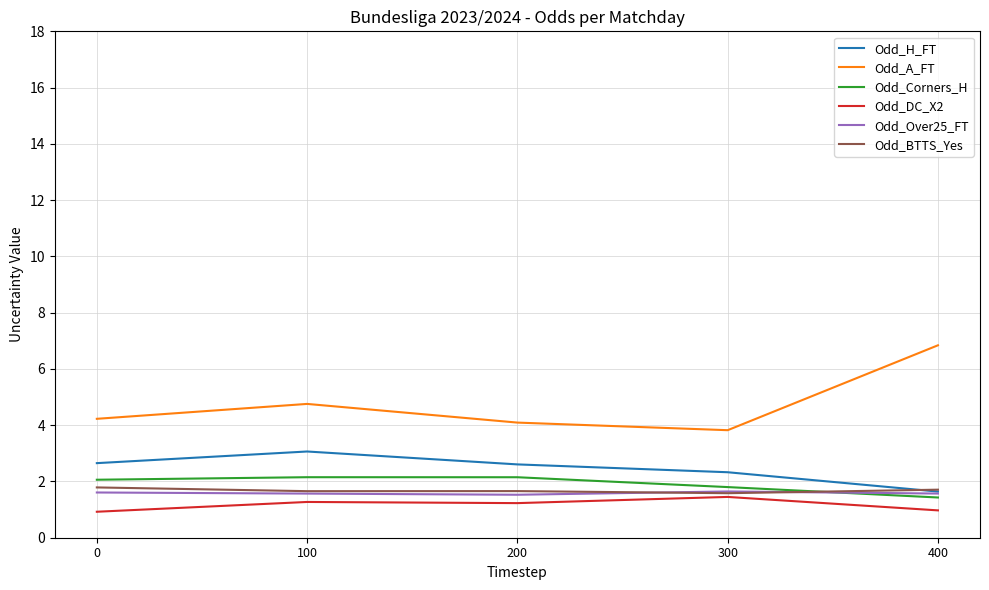

Where is the first local minimum for Odd_A_FT?

300